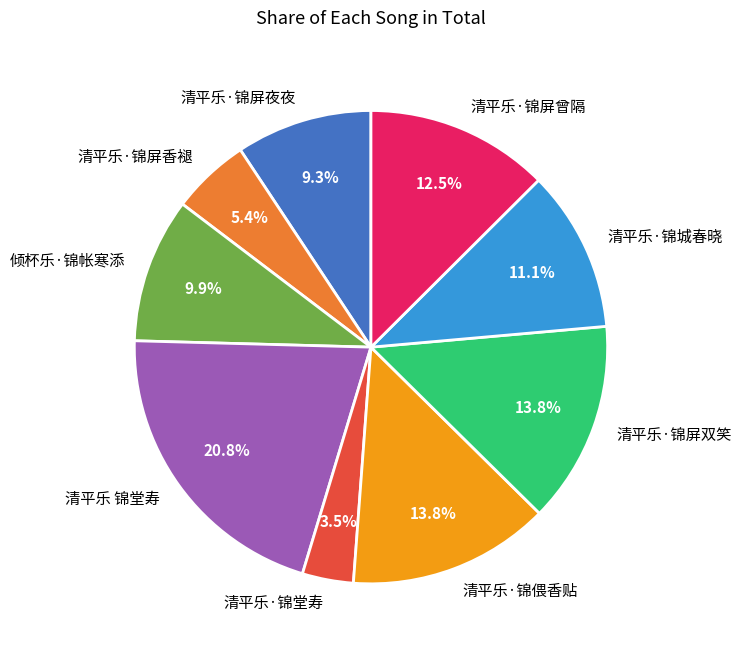

Is 清平乐·锦屏夜夜 the majority of the pie?

No